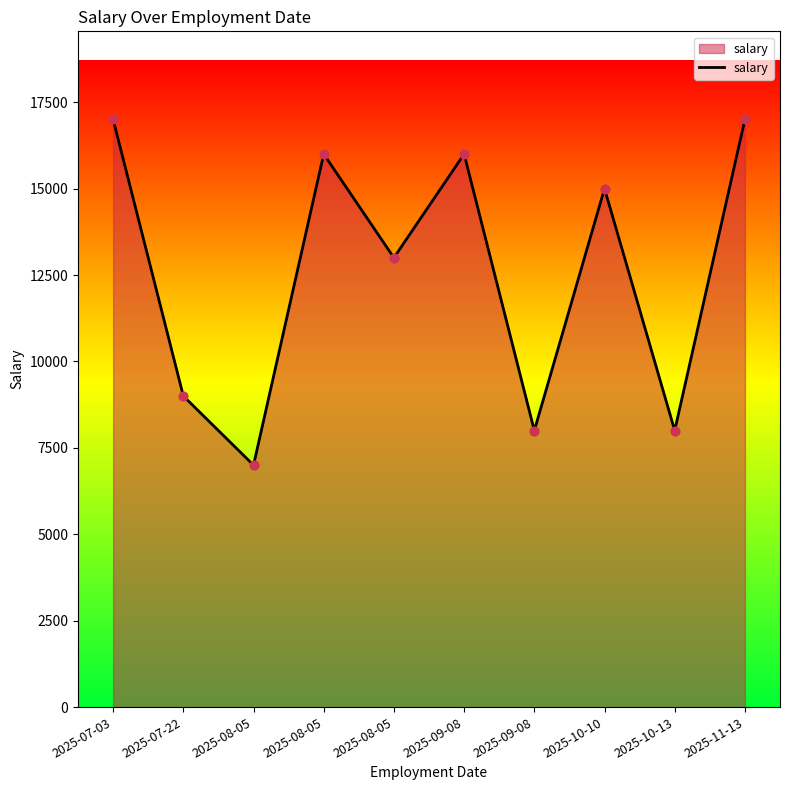

What is the ratio of the value at 2025-09-08 to the value at 2025-10-10?

1.1